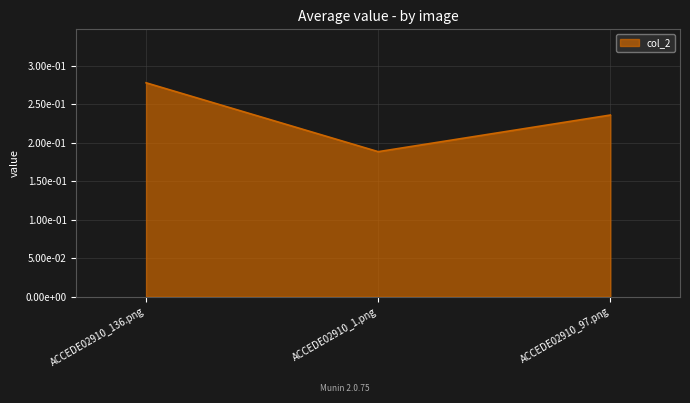

Does the chart display data point markers on the line(s)?

No